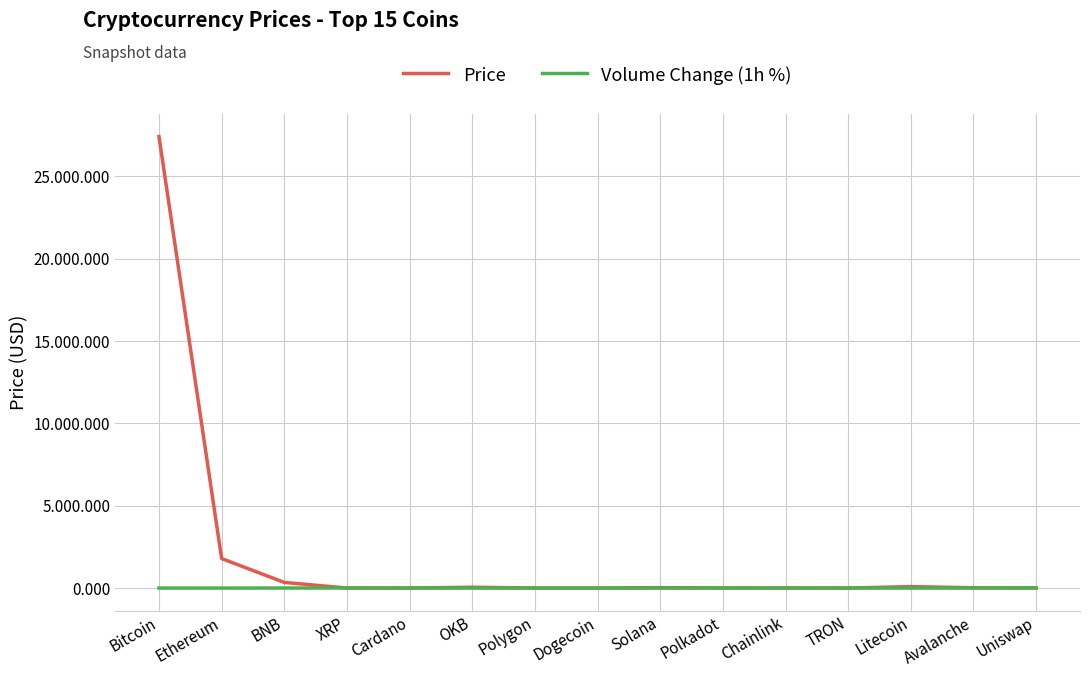

What are all the series names shown in the legend?

Price, Volume Change (1h %)